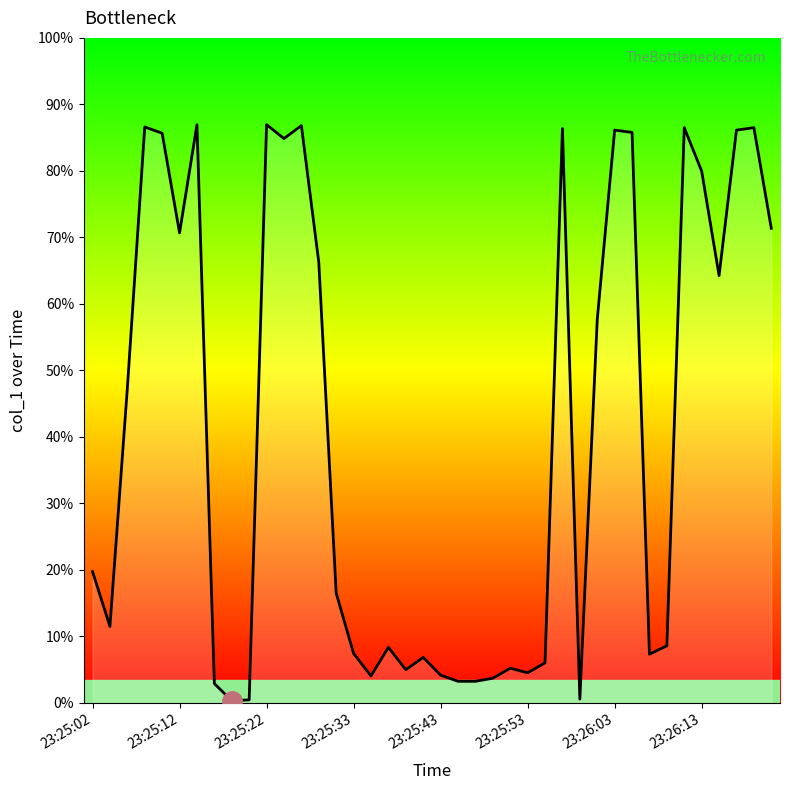

At which label is the value closest to 375?

23:25:22